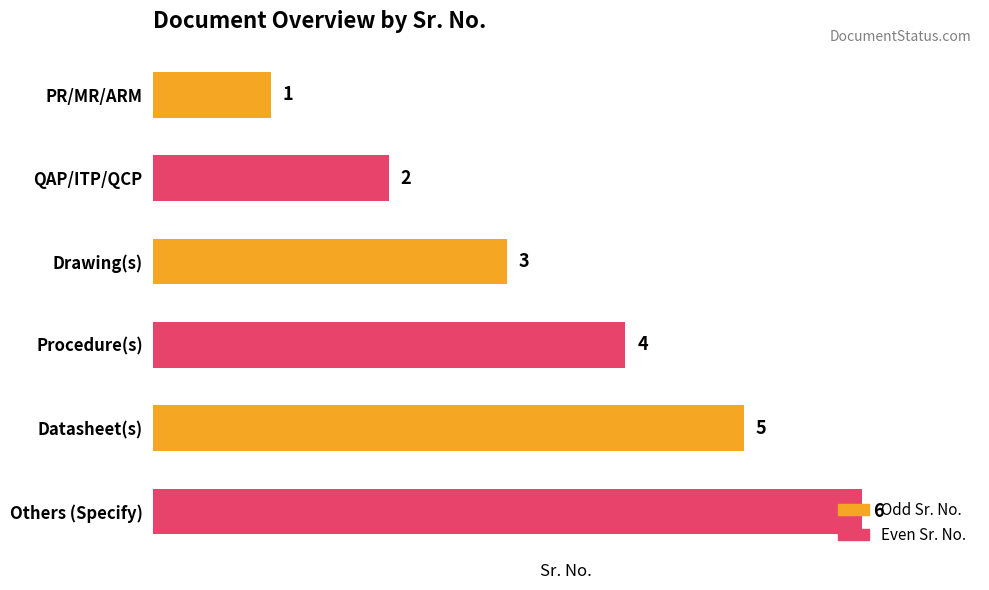

What is the average value?

4